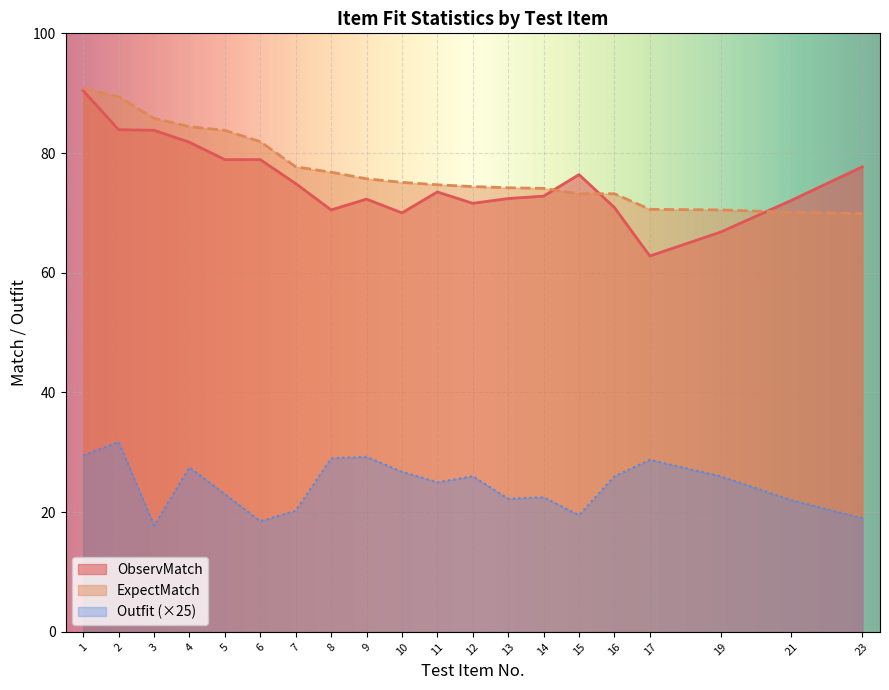

Is the value of ObservMatch at 6 greater than the value of ExpectMatch at 9?

Yes